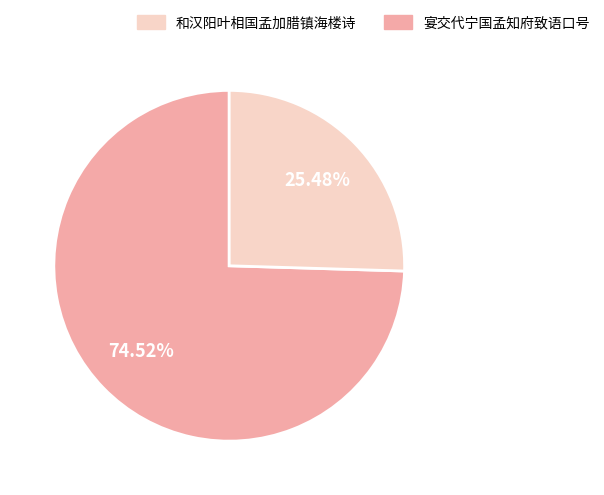

Is there any slice that represents more than half of the pie?

Yes